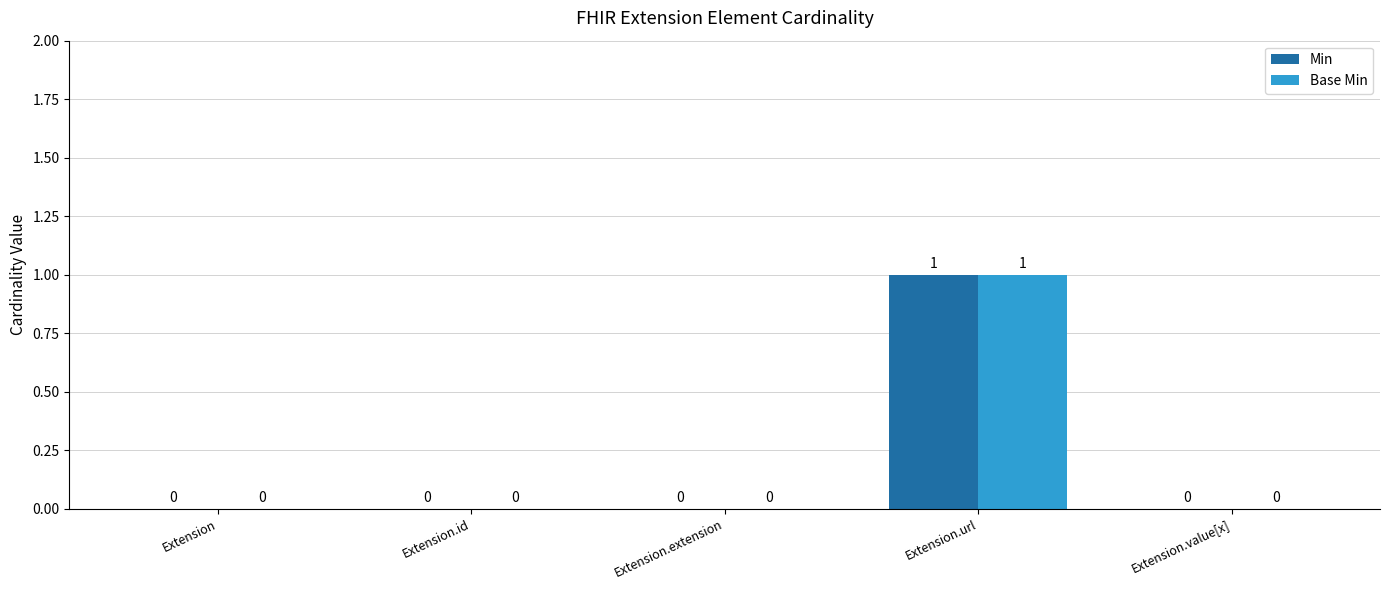

The Base Min series shows 0 at Extension.id. True or false?

True